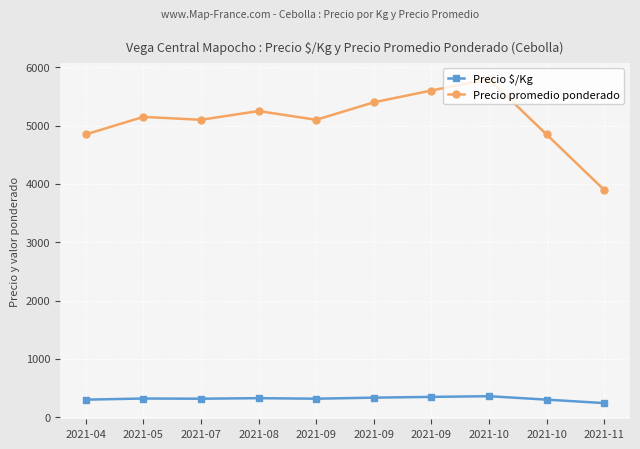

Between 2021-08 and 2021-09, which is larger?

2021-08